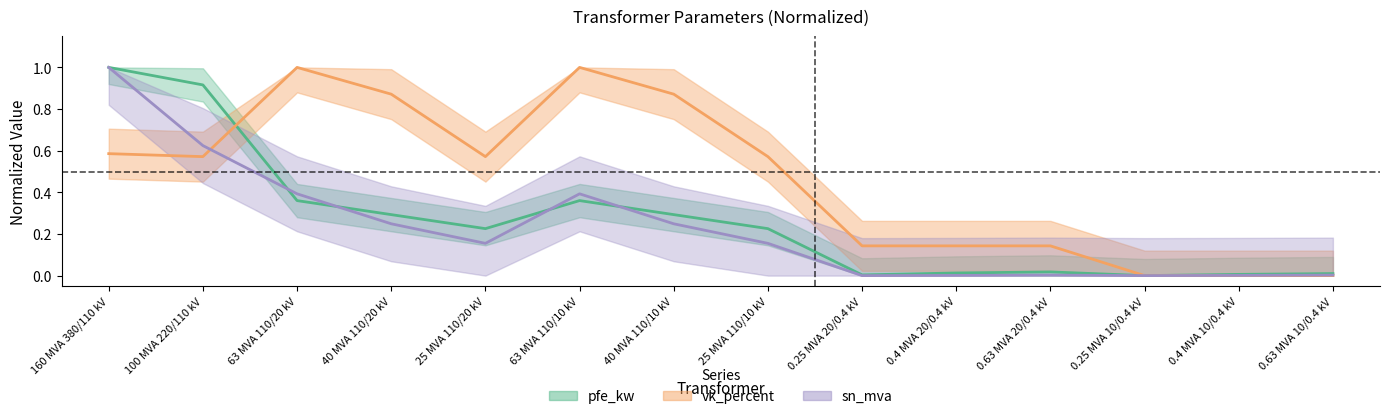

What is the label of the 4th point from the left?

40 MVA 110/20 kV